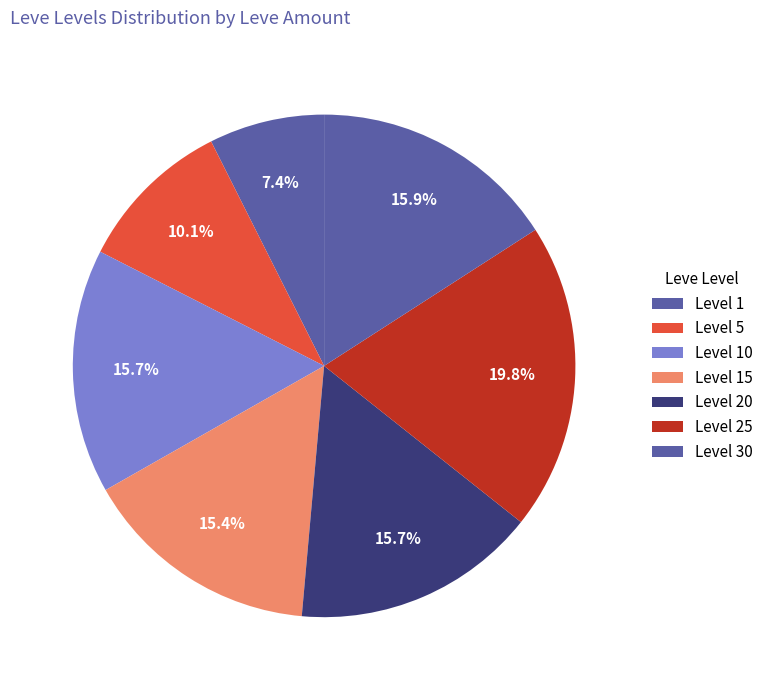

How many segments does this pie chart have?

7